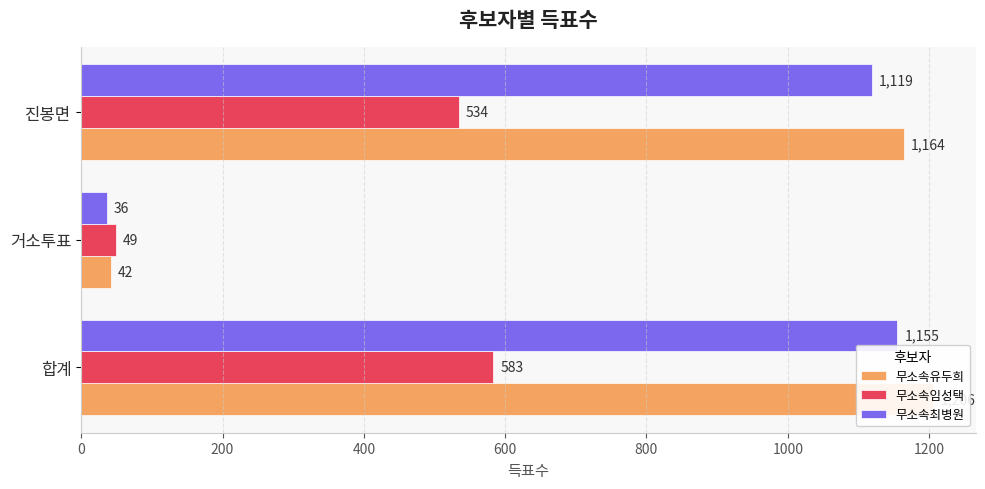

True or false: 무소속유두희 has a value of 1608 at 합계.

False